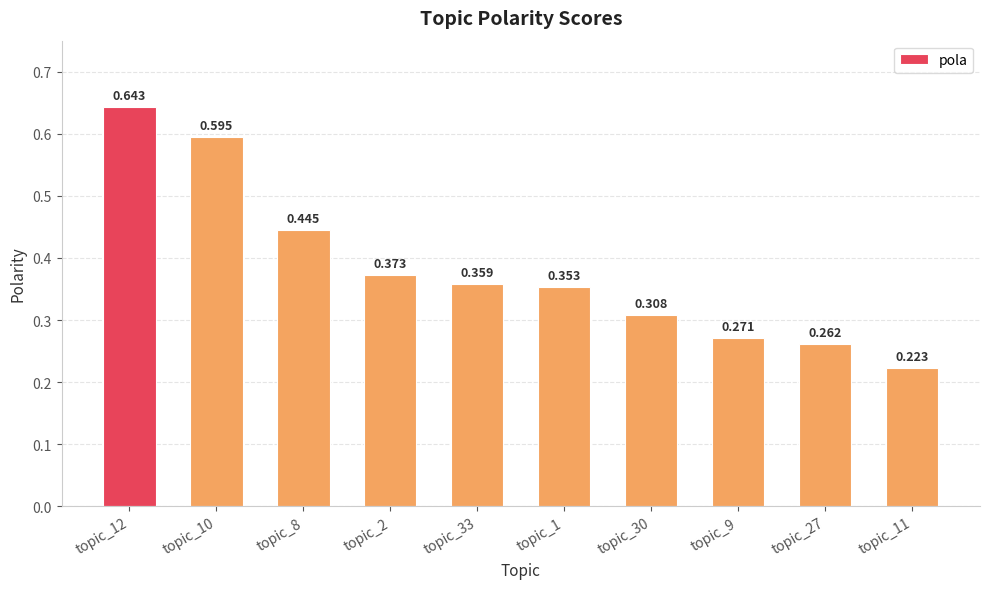

What is the label of the 4th bar from the right?

topic_30